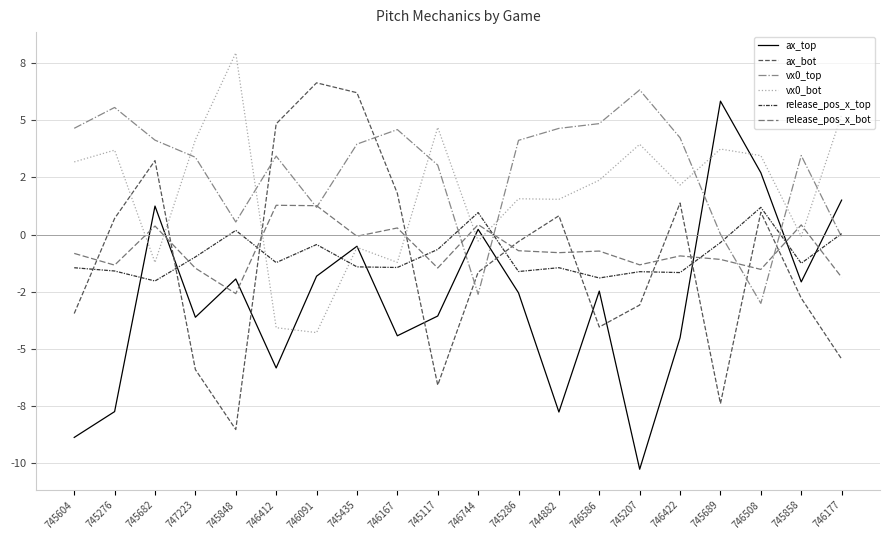

List the series in order of their peak value, highest first.

vx0_bot, ax_bot, vx0_top, ax_top, release_pos_x_bot, release_pos_x_top